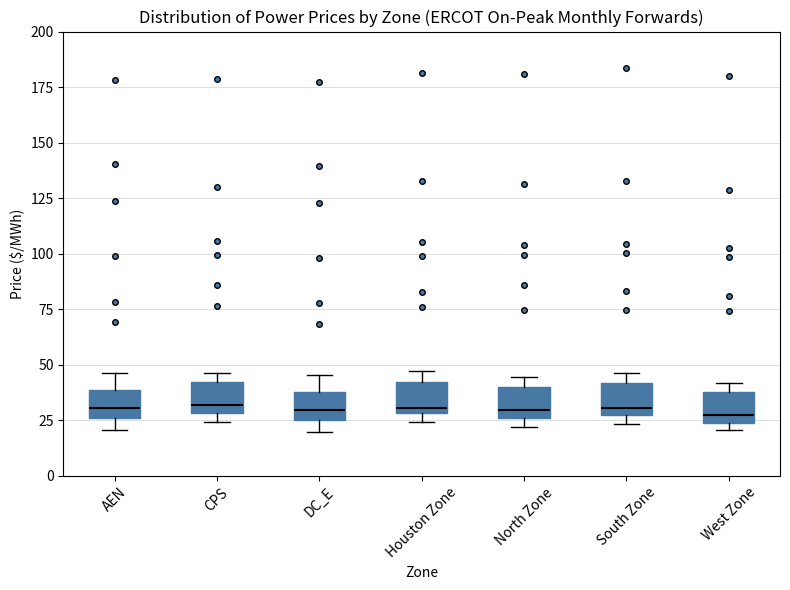

Reading left to right, transcribe this box plot: for each box, give where its median line is, the range the box spans, and where its two whiskers end, as read against the y-axis. The values are not printed on the chart, so give them approximately, as read against the axis.

AEN: median 30, box 25 to 40, whiskers 20 to 45
CPS: median 30 (just above the box's lower edge), box 30 to 40, whiskers 25 to 45
DC_E: median 30, box 25 to 40, whiskers 20 to 45
Houston Zone: median 30 (just above the box's lower edge), box 30 to 40, whiskers 25 to 45
North Zone: median 30, box 25 to 40, whiskers 20 to 45
South Zone: median 30, box 25 to 40, whiskers 25 (just below the box's lower edge) to 45
West Zone: median 30, box 25 to 40, whiskers 20 to 40 (just above the box's upper edge)